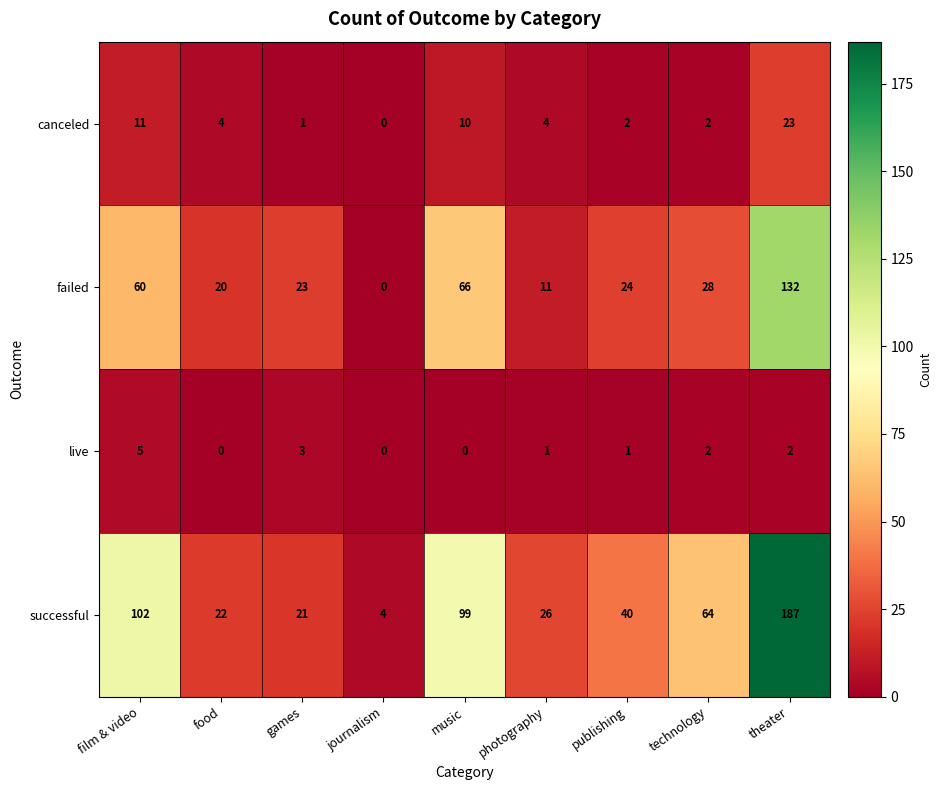

The successful series shows 17 at technology. True or false?

False